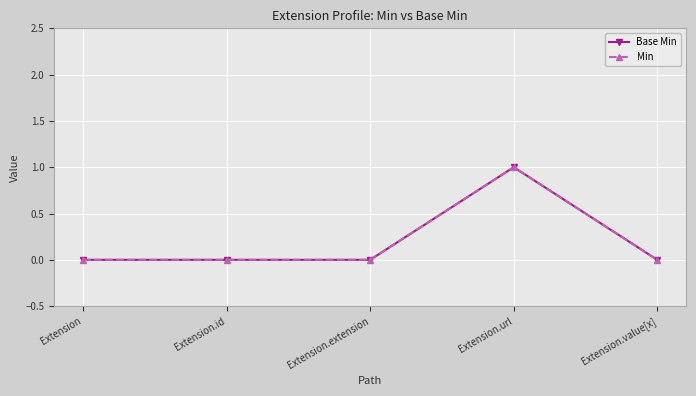

Does the chart have visible grid lines?

Yes